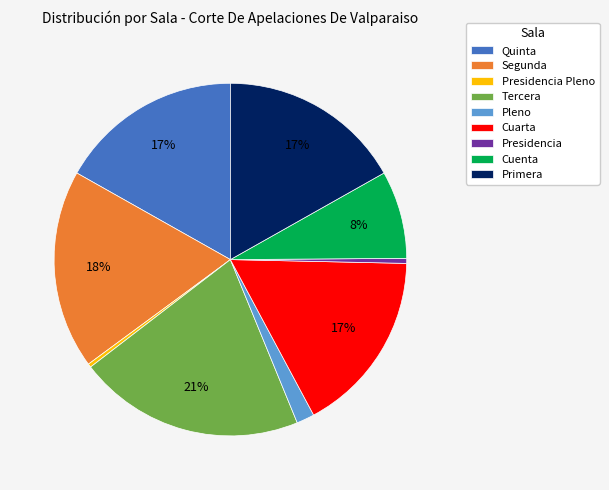

Is it true that Segunda is 18% of the pie?

True